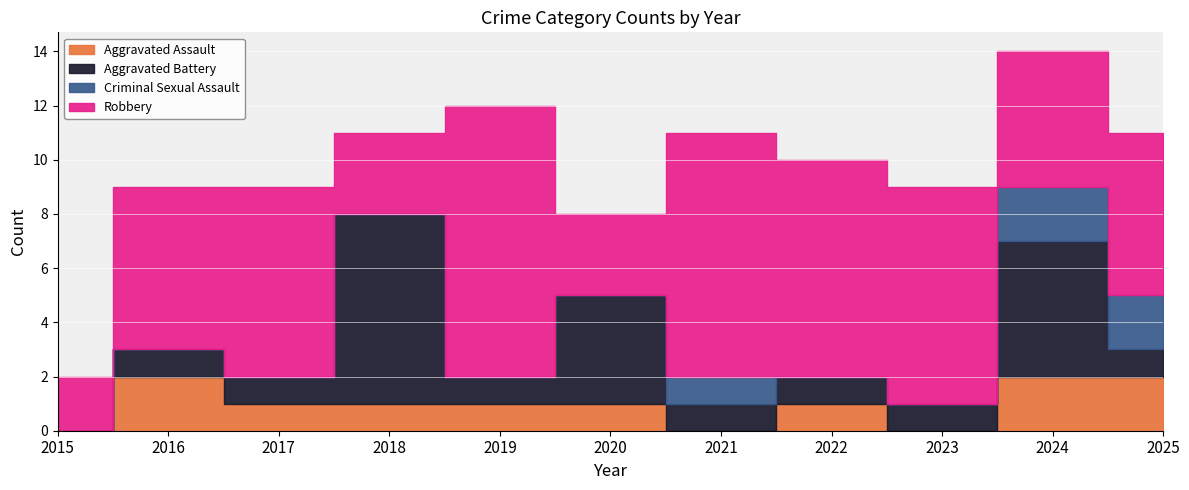

True or false: Aggravated Assault and Robbery cross at least once.

False